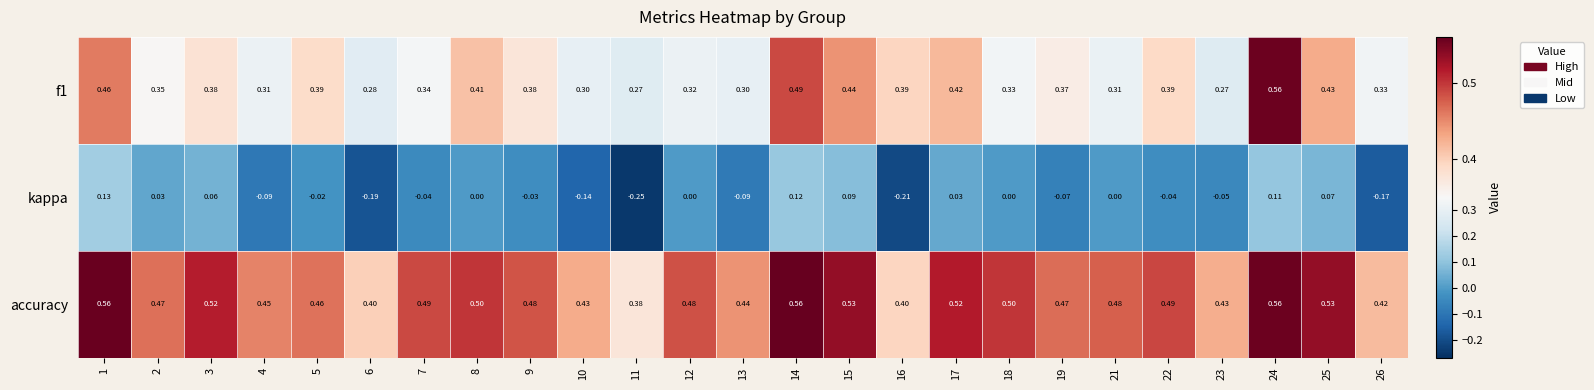

Which series has the largest range (max minus min)?

kappa